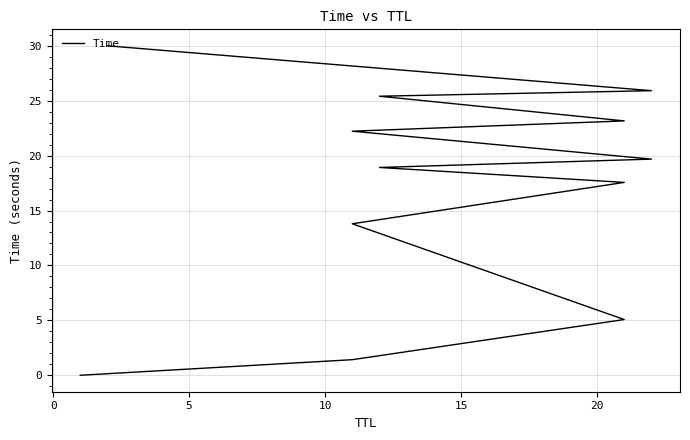

Reading left to right, transcribe all the data shown in this chart.

0.0	1.4	5.1	13.8	17.6	18.9	19.7	22.2	23.2	25.4	25.9	30.0